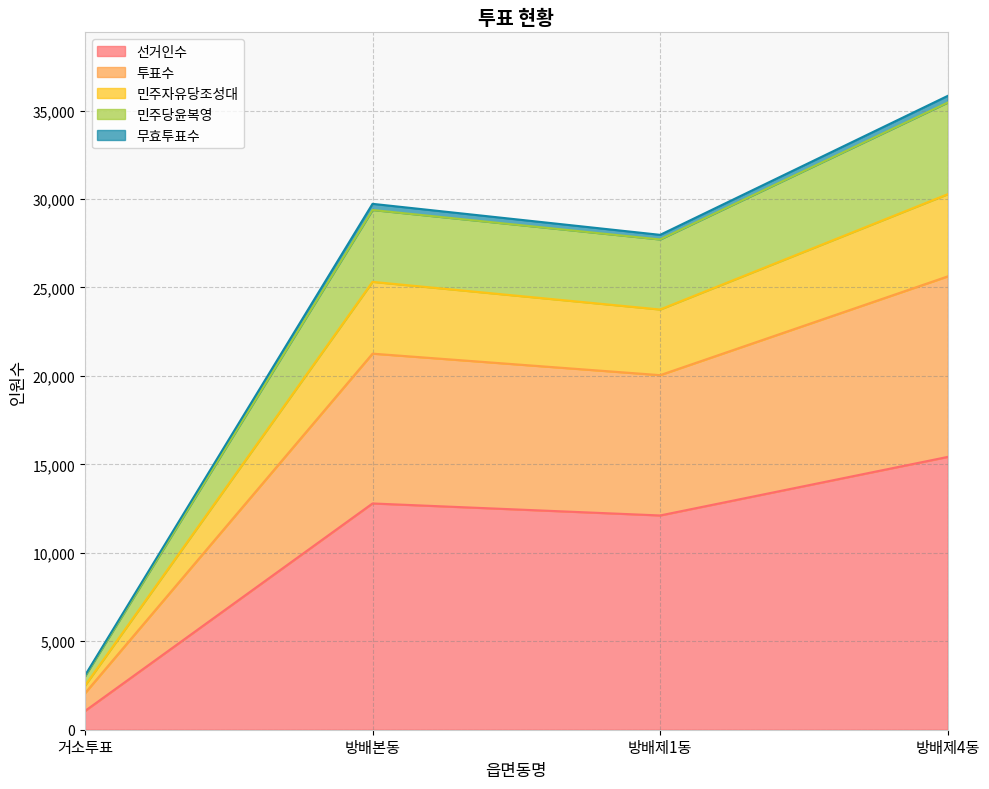

How many categories are shown in the chart?

4